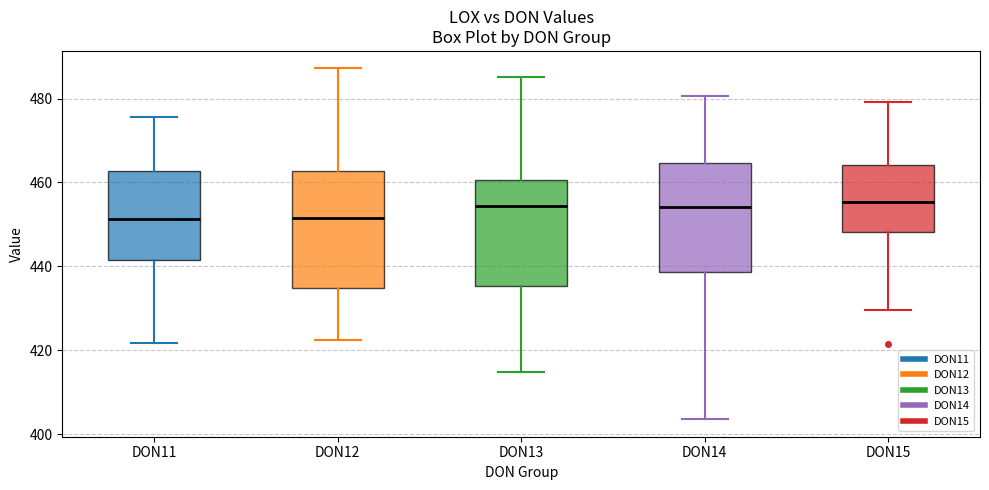

Reading left to right, transcribe this box plot: for each box, give where its median line is, the range the box spans, and where its two whiskers end, as read against the y-axis. The values are not printed on the chart, so give them approximately, as read against the axis.

DON11: median 452, box 442 to 462, whiskers 422 to 476
DON12: median 452, box 434 to 462, whiskers 422 to 488
DON13: median 454, box 436 to 460, whiskers 414 to 486
DON14: median 454, box 438 to 464, whiskers 404 to 480
DON15: median 456, box 448 to 464, whiskers 430 to 480